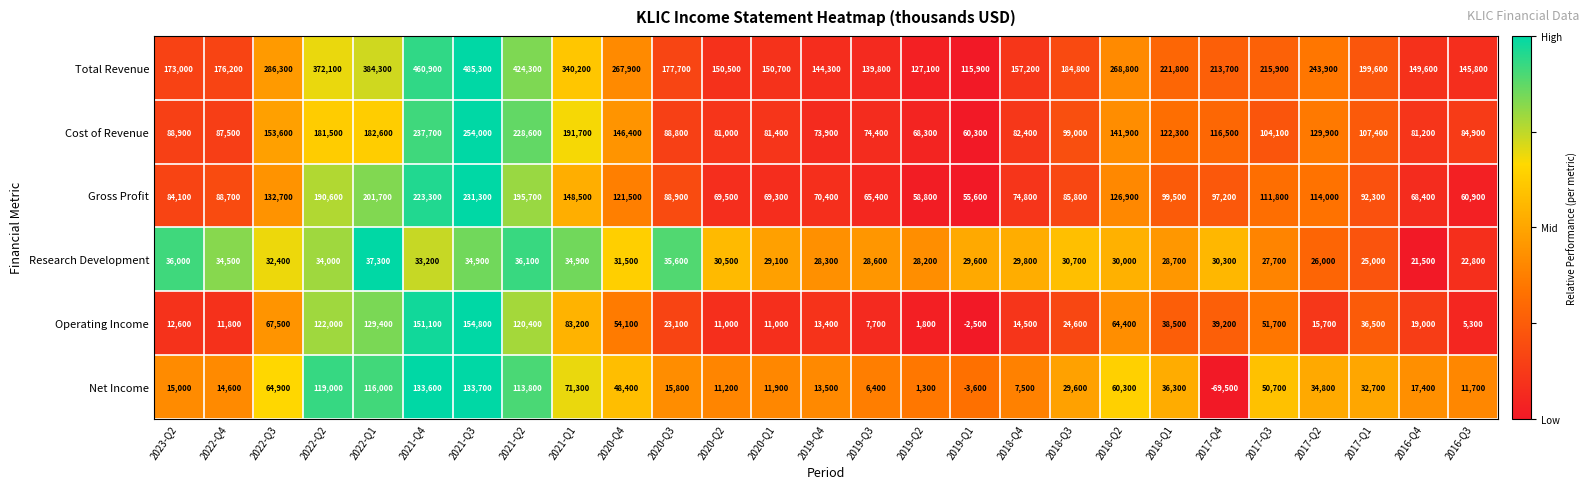

Which label corresponds to the largest value in the chart?

2021-Q3